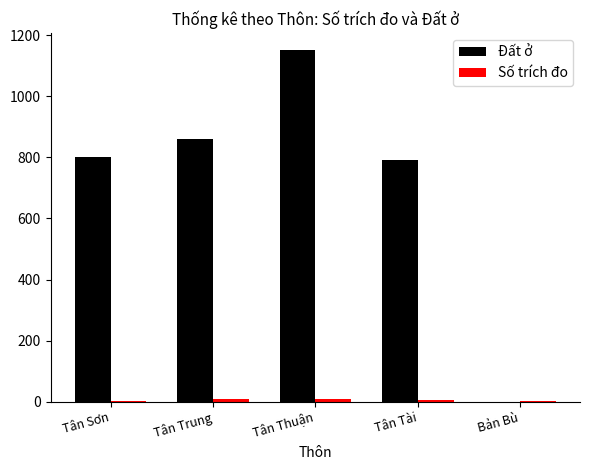

Which series has the largest total across all categories?

Đất ở